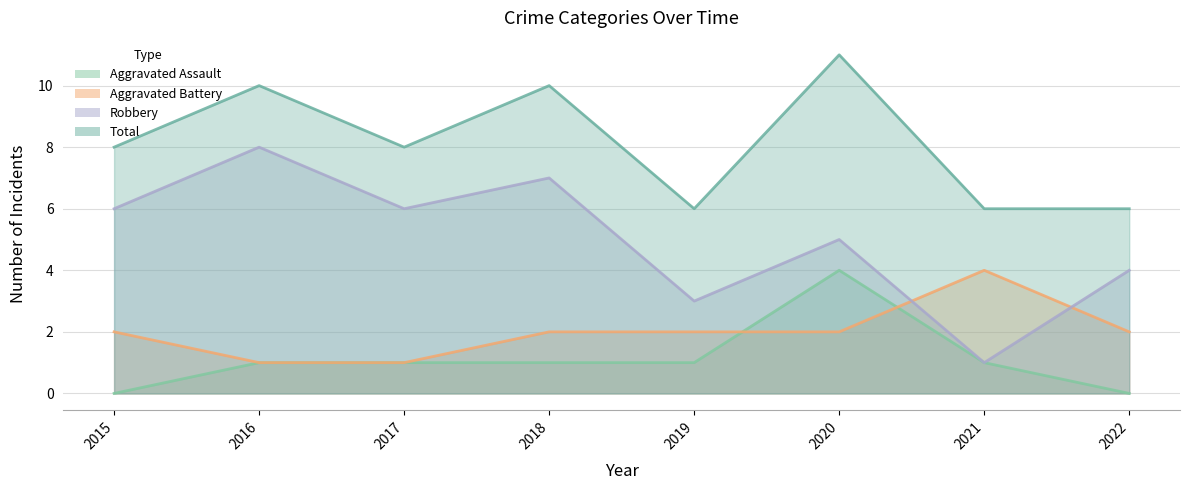

The value of Aggravated Battery at 2019 is 2. True or false?

True